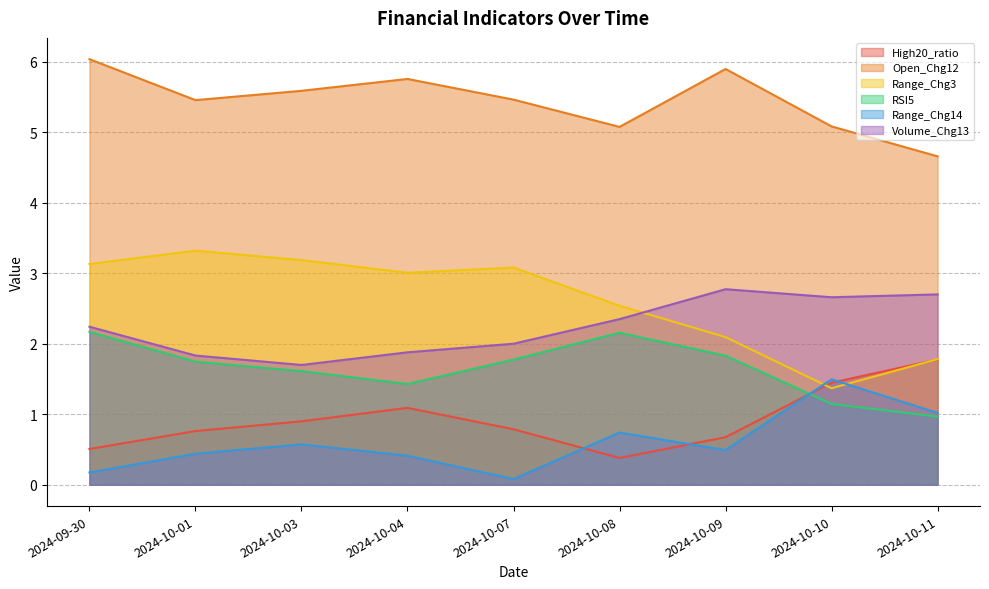

What is the greatest value displayed?

6.0